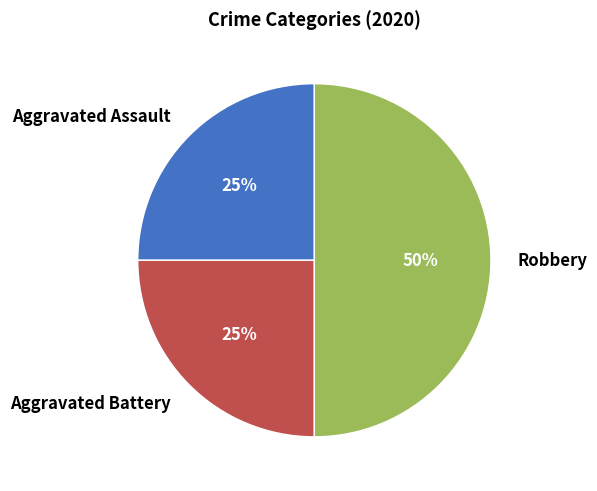

True or false: Aggravated Battery accounts for 38% of the total.

False